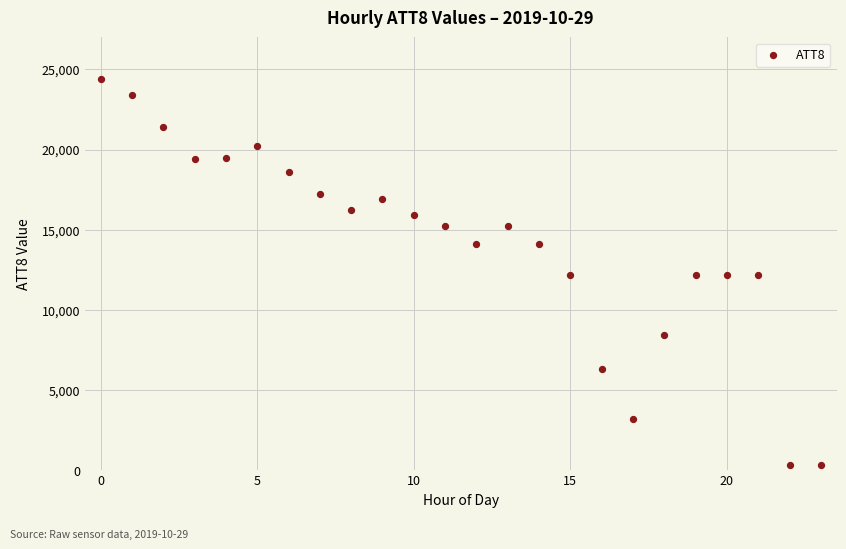

What is the range of Y values (max minus min)?

24100